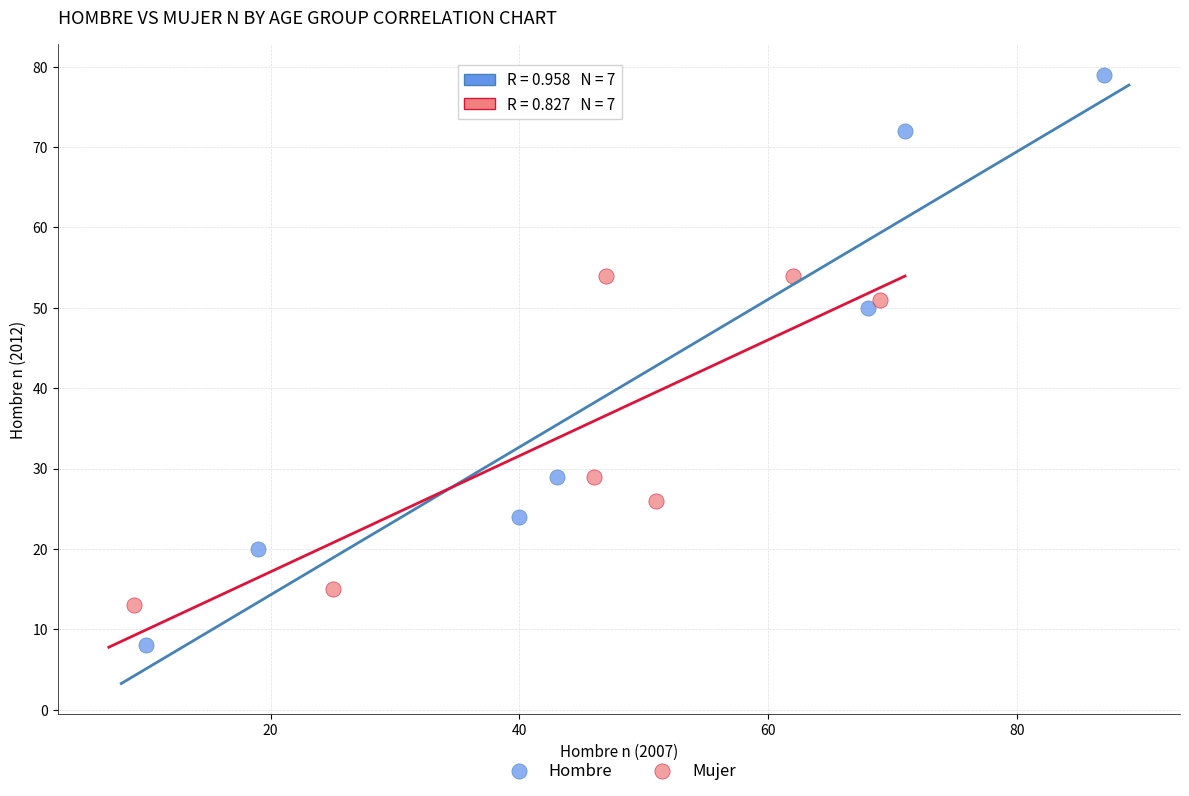

Which series contains the lowest Y value?

Hombre